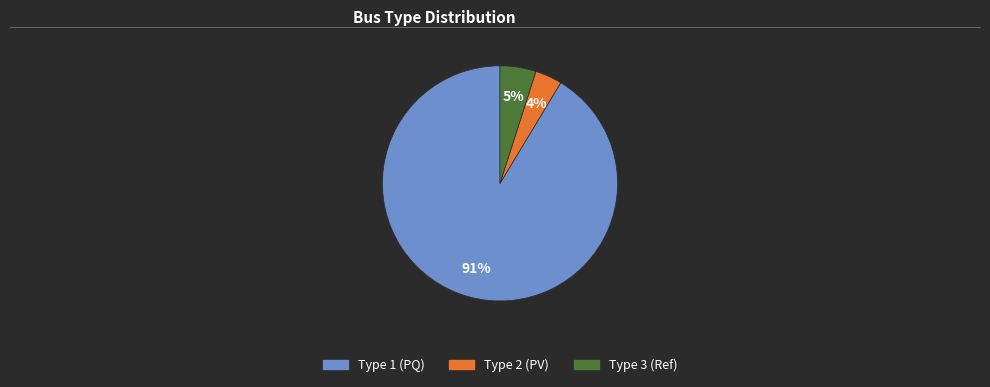

To the nearest percent, what is the average slice percentage?

33%